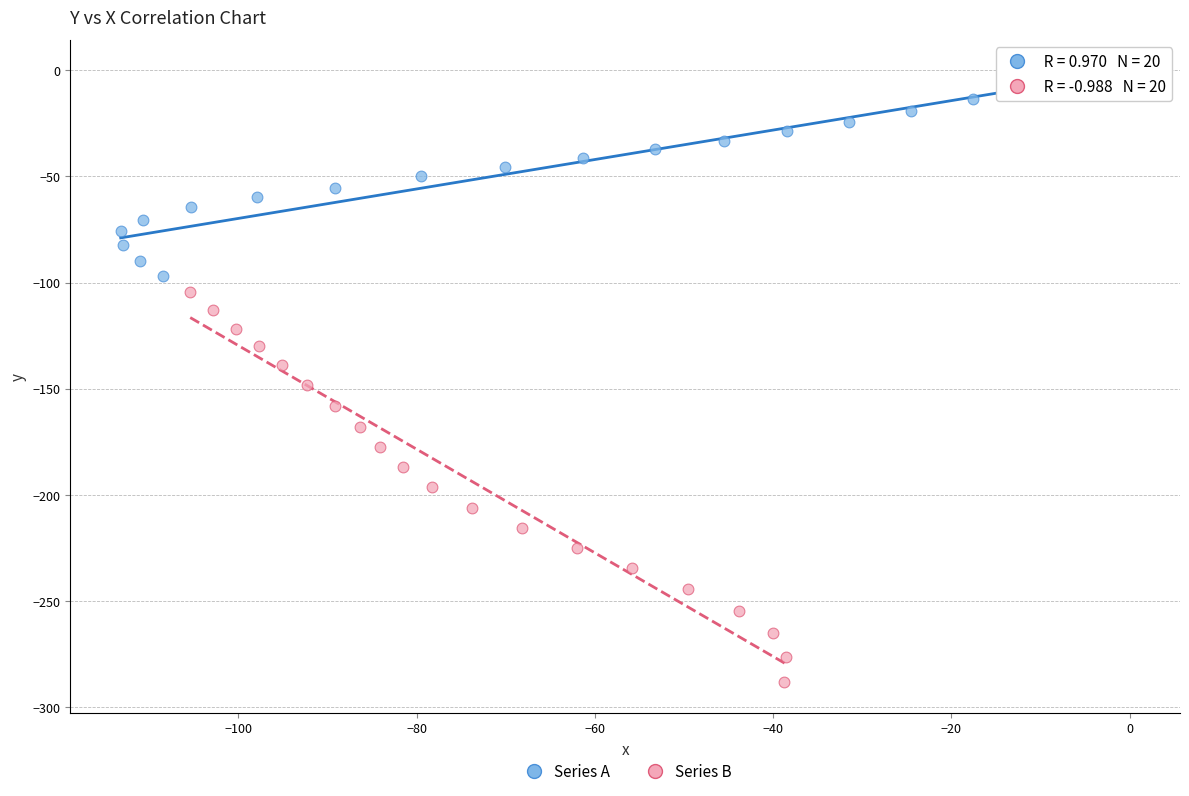

What are all the series names shown in the legend?

Series A, Series B